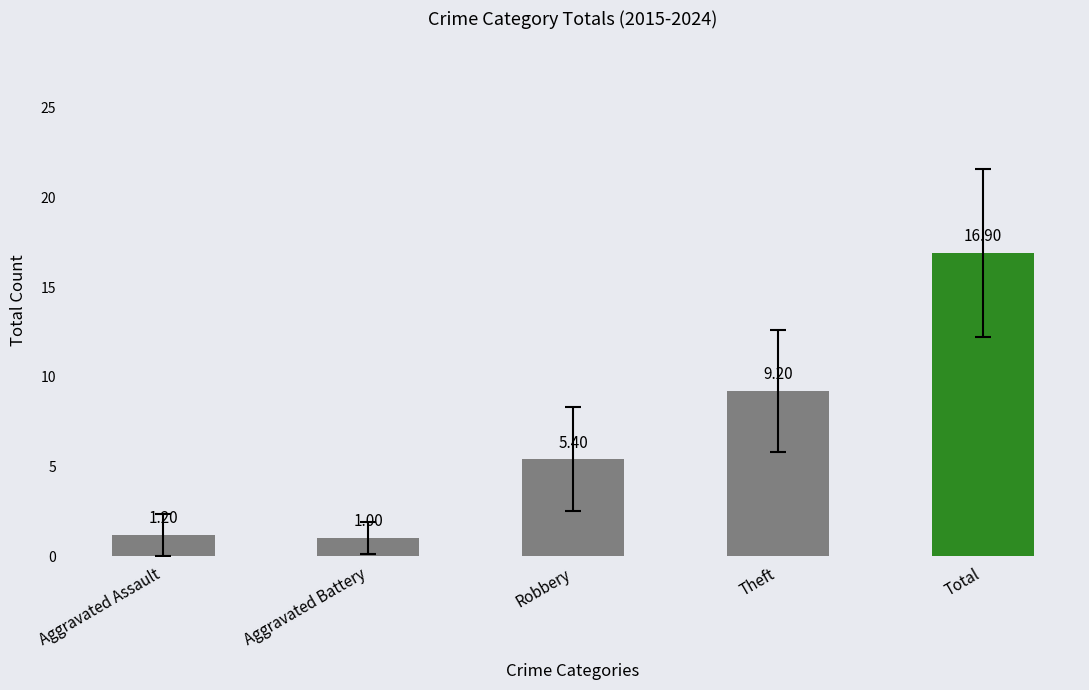

What is the change in value from Robbery to Total?

+11.5